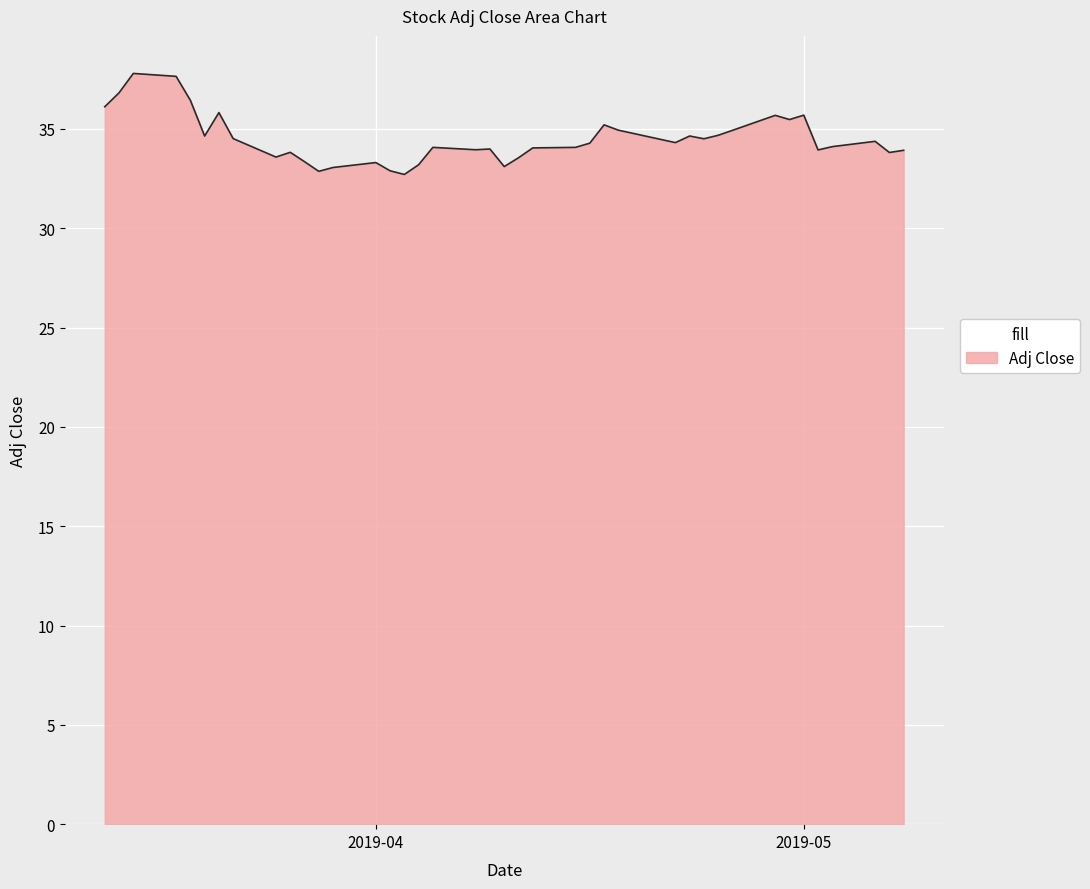

What is the difference between the maximum and minimum values?

5.1